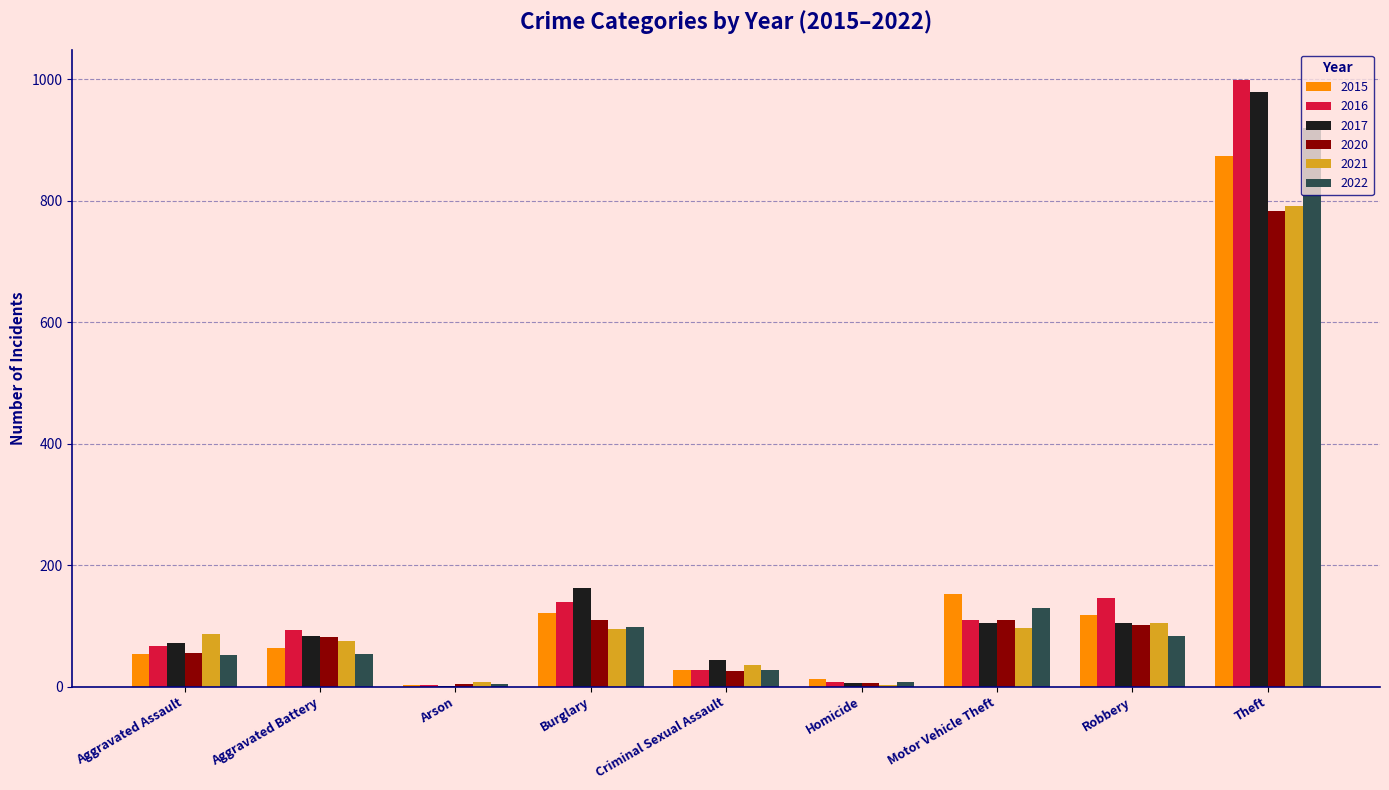

How many groups of bars are there?

9